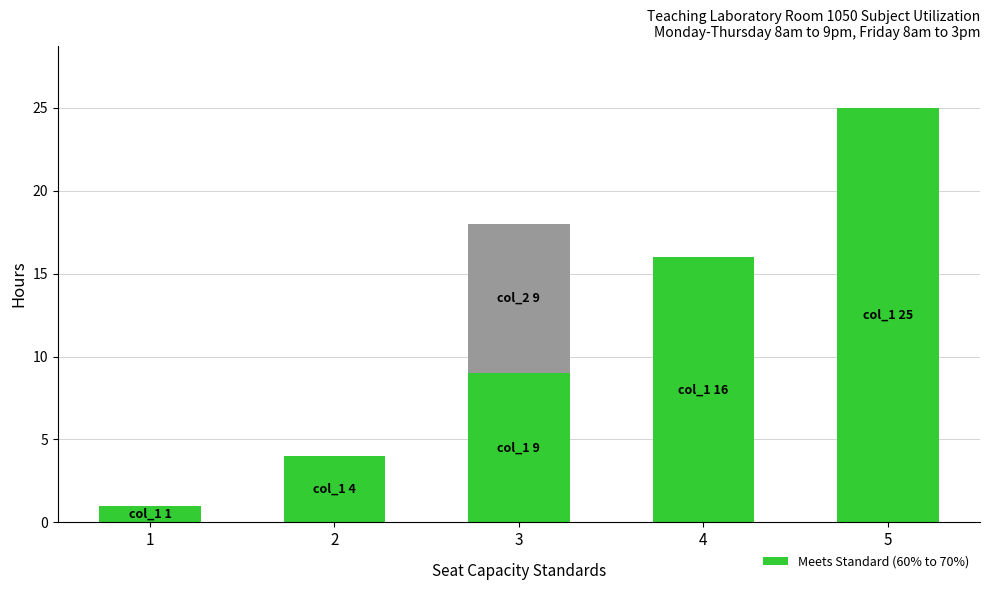

What is the total value across all series at 5?

25